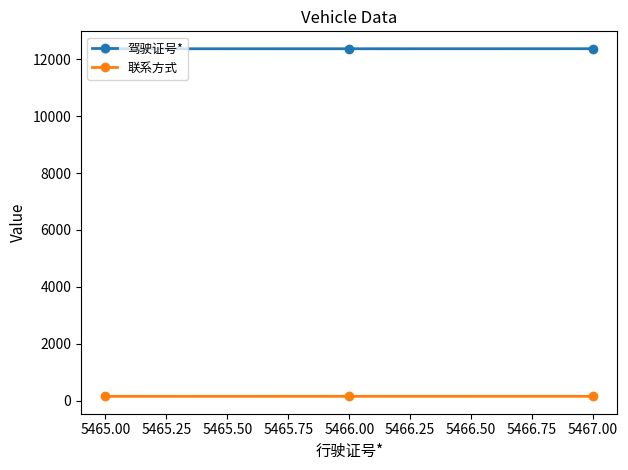

List the series in order of their peak value, highest first.

驾驶证号*, 联系方式